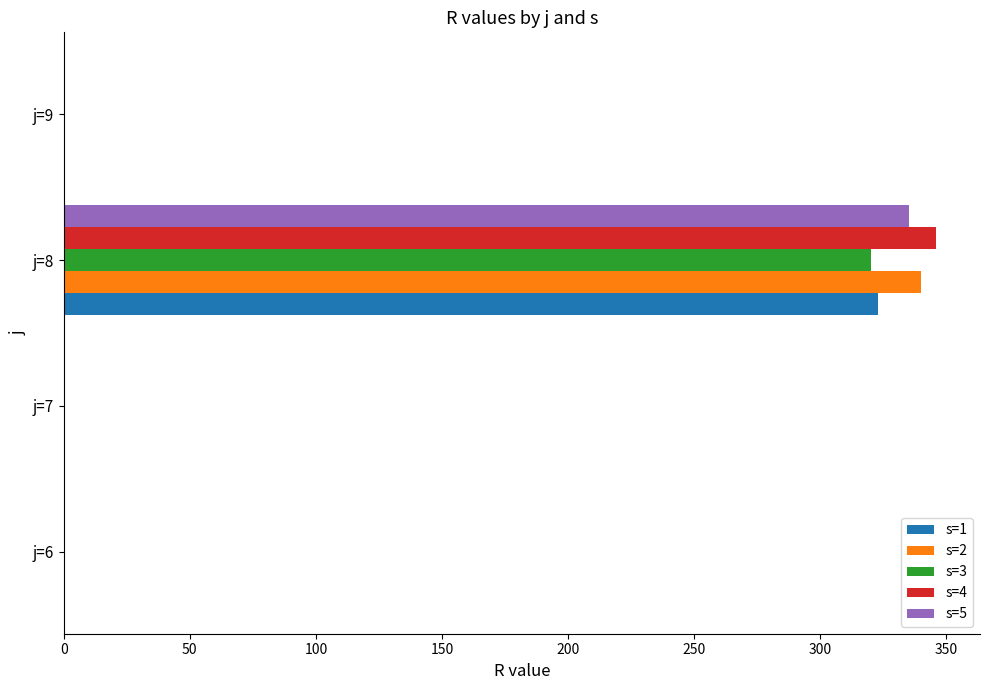

Which series changed the most between j=7 and j=8?

s=4